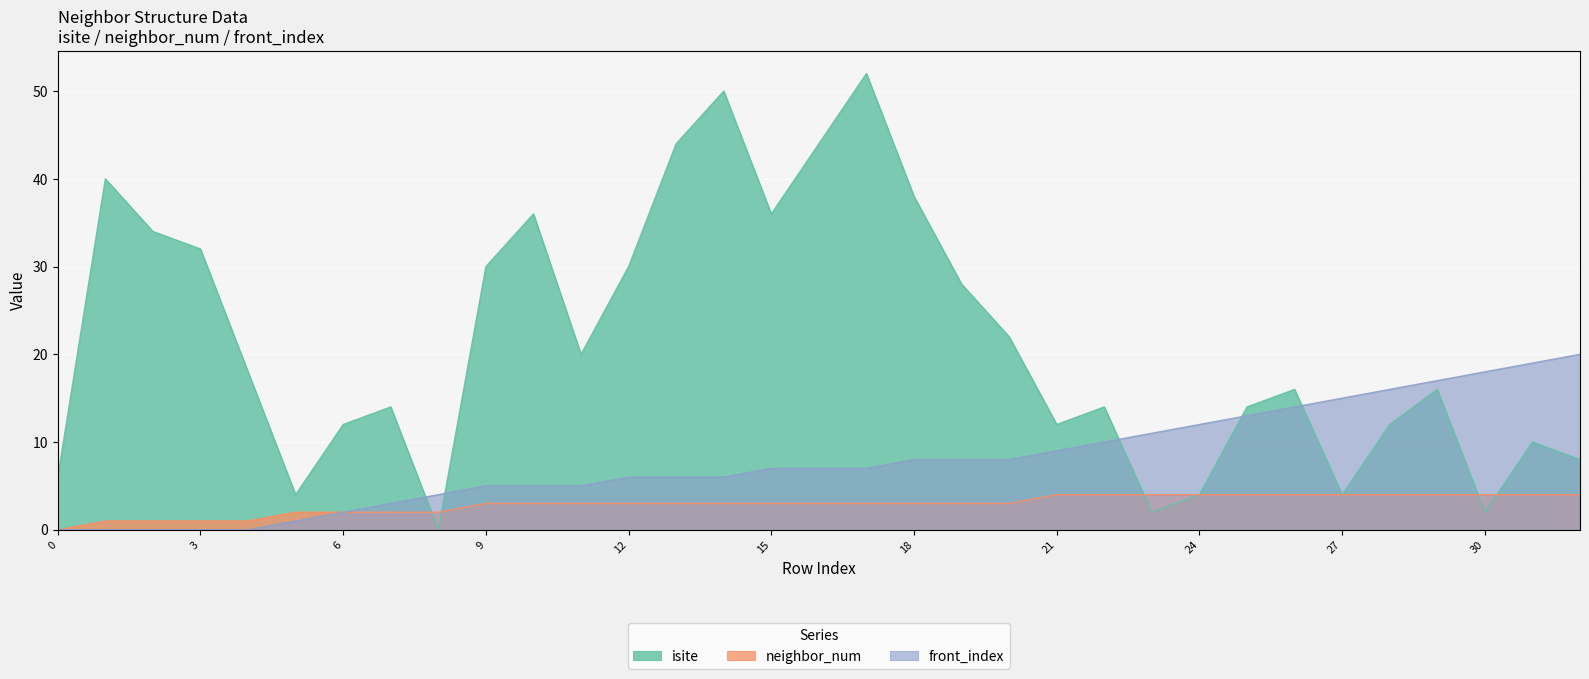

At which category is the sum across all series the highest?

17